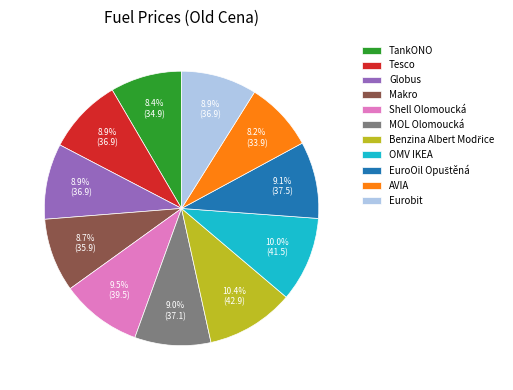

Which has a higher value, Tesco or AVIA?

Tesco